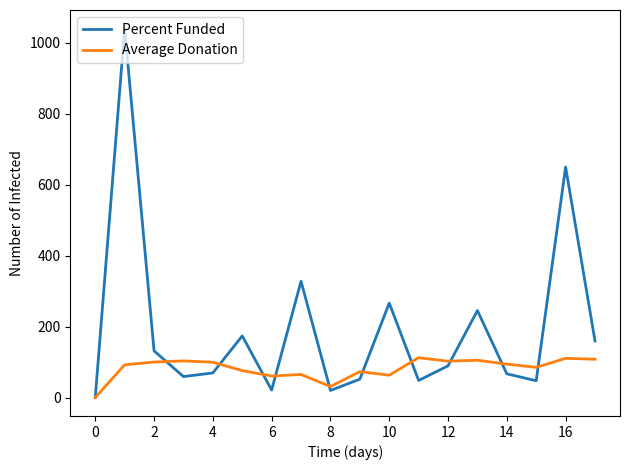

What is the greatest value displayed?

1040.0